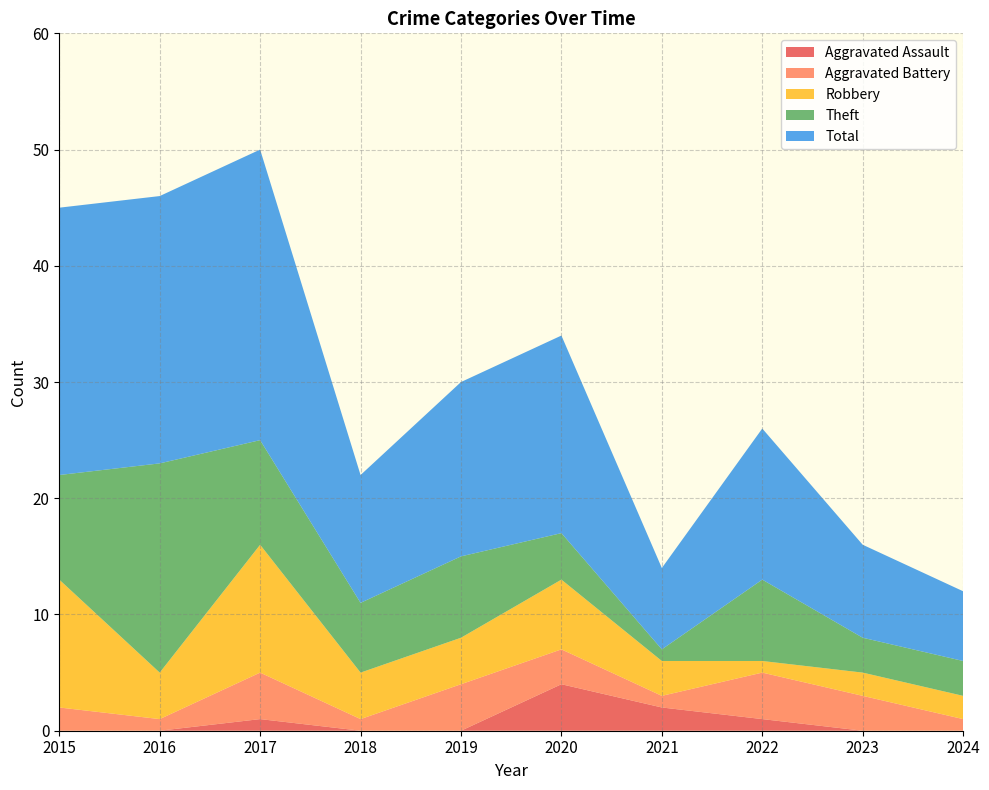

Reading left to right, what are all the values shown in this chart?

Aggravated Assault: 2015=0	2016=0	2017=1	2018=0	2019=0	2020=4	2021=2	2022=1	2023=0	2024=0
Aggravated Battery: 2015=2	2016=1	2017=4	2018=1	2019=4	2020=3	2021=1	2022=4	2023=3	2024=1
Robbery: 2015=11	2016=4	2017=11	2018=4	2019=4	2020=6	2021=3	2022=1	2023=2	2024=2
Theft: 2015=9	2016=18	2017=9	2018=6	2019=7	2020=4	2021=1	2022=7	2023=3	2024=3
Total: 2015=23	2016=23	2017=25	2018=11	2019=15	2020=17	2021=7	2022=13	2023=8	2024=6